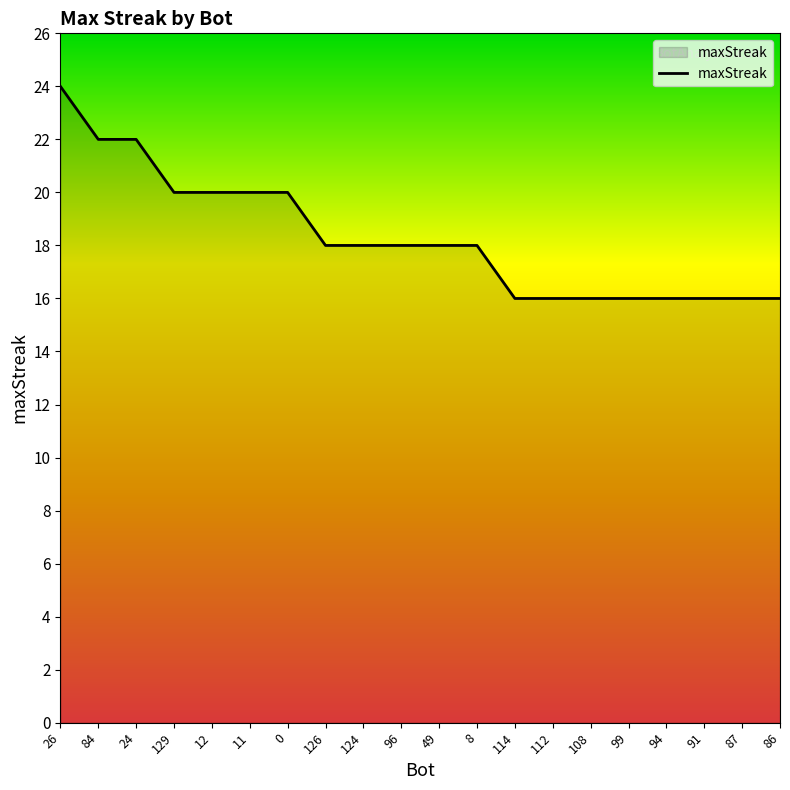

What is the maximum value shown in the chart?

24